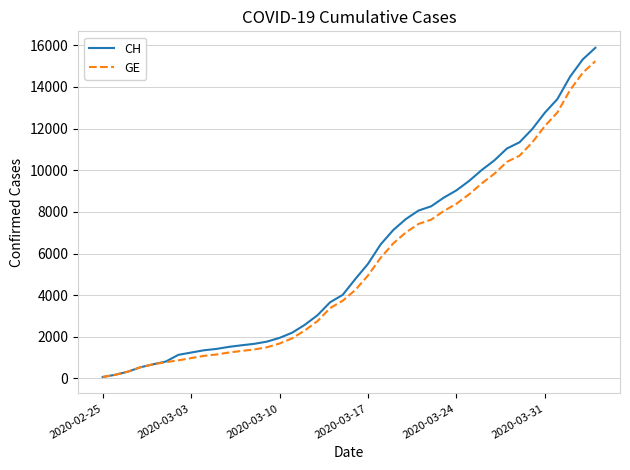

What is the greatest value displayed?

15875